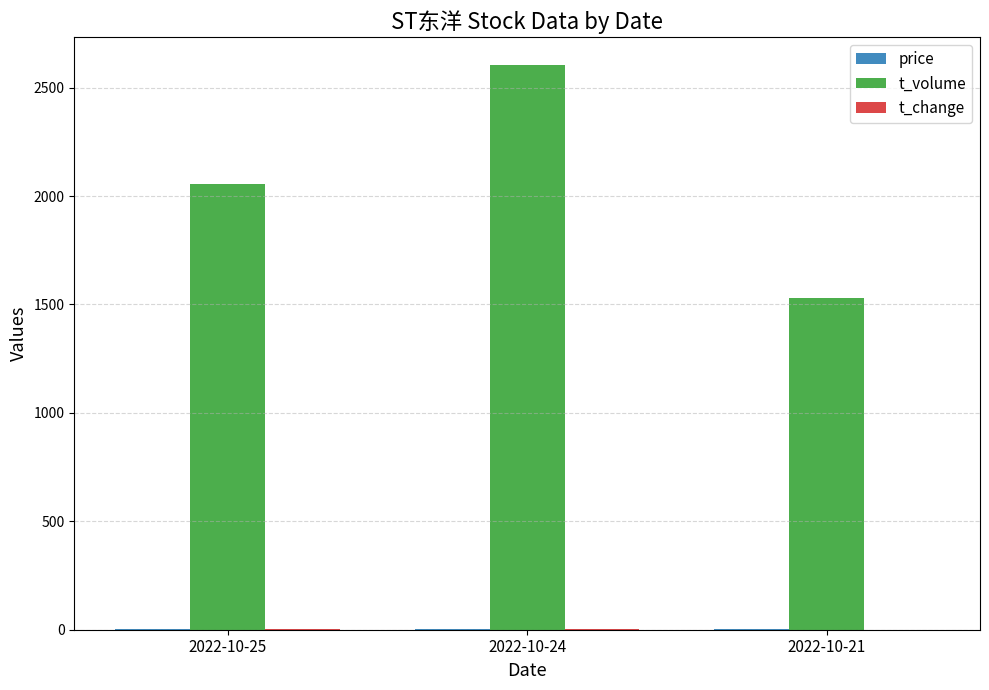

Which series has the largest range (max minus min)?

t_volume